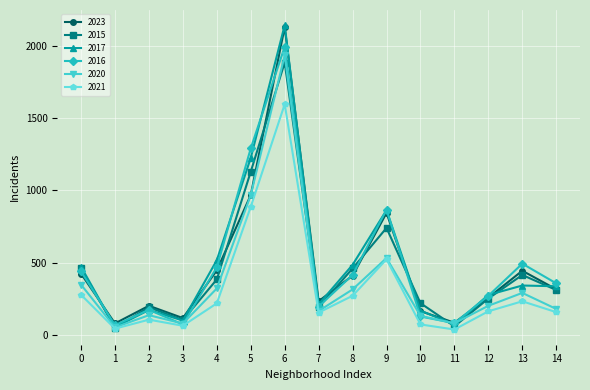

Which series has the widest spread of values?

2017